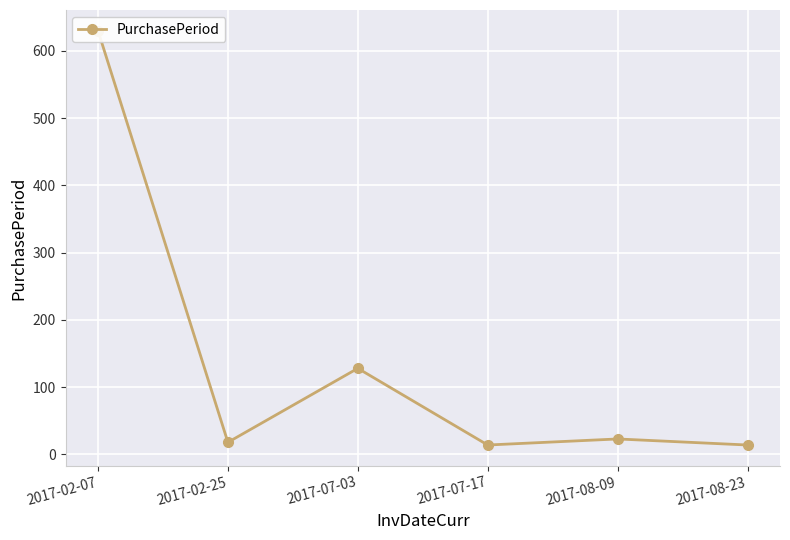

Read the value at 2017-07-03.

128